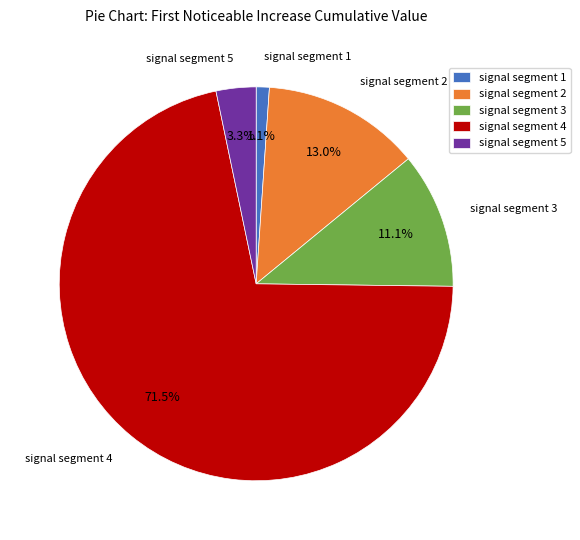

Rank the categories by value from lowest to highest.

signal segment 1, signal segment 5, signal segment 3, signal segment 2, signal segment 4